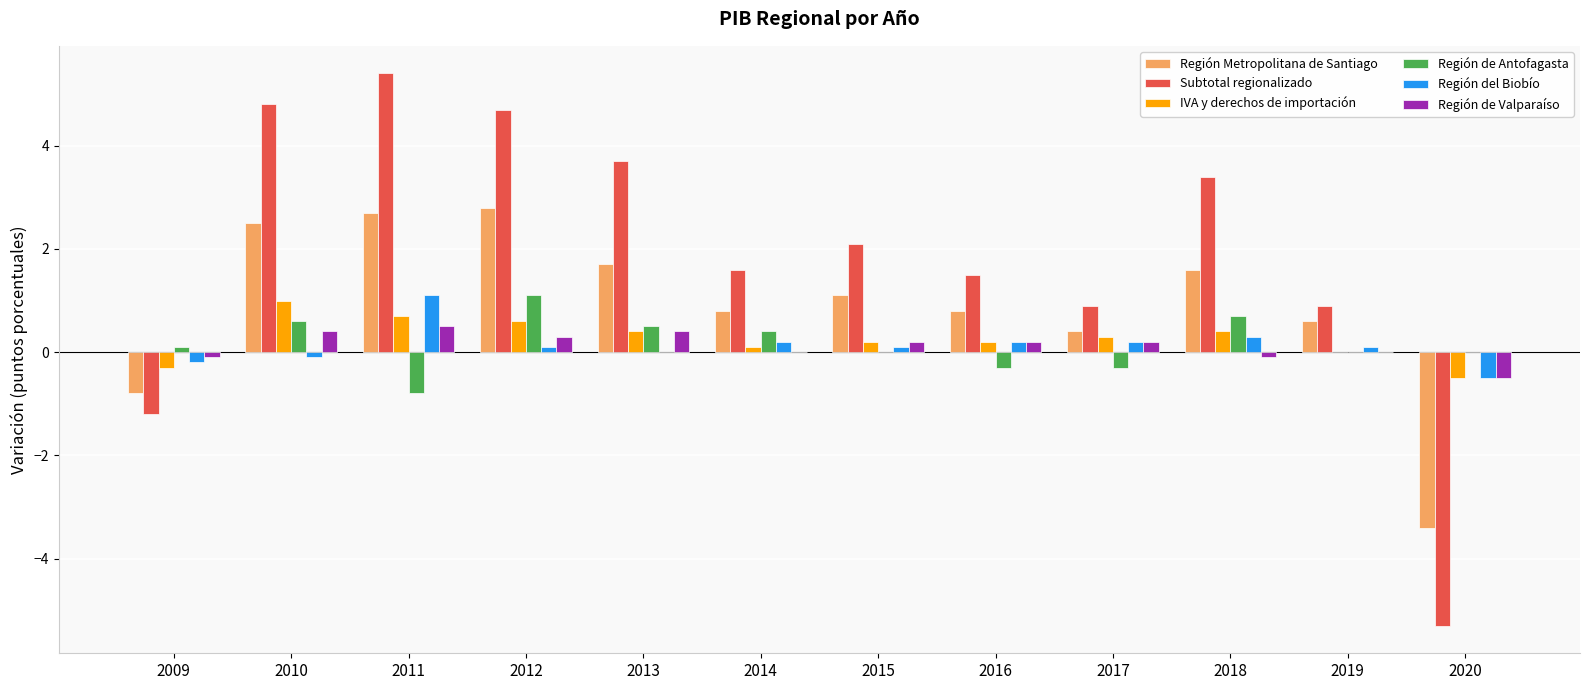

How many groups of bars are there?

12